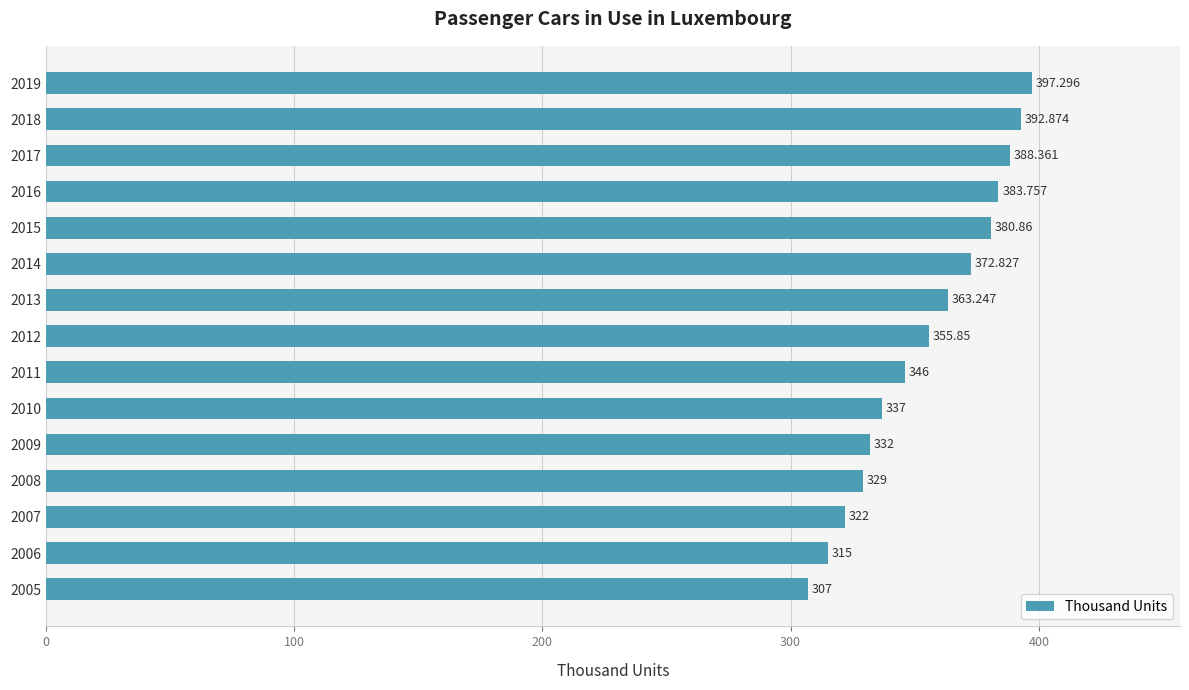

At which label is the value closest to 352?

2012